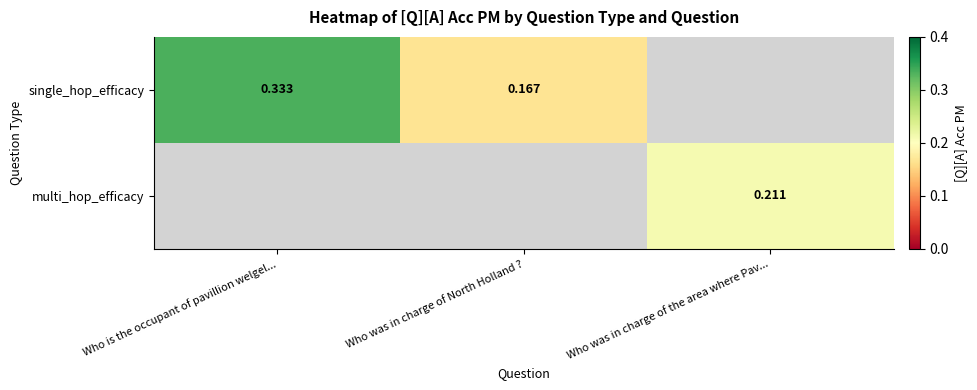

Which label corresponds to the smallest value in the chart?

Who was in charge of North Holland ?